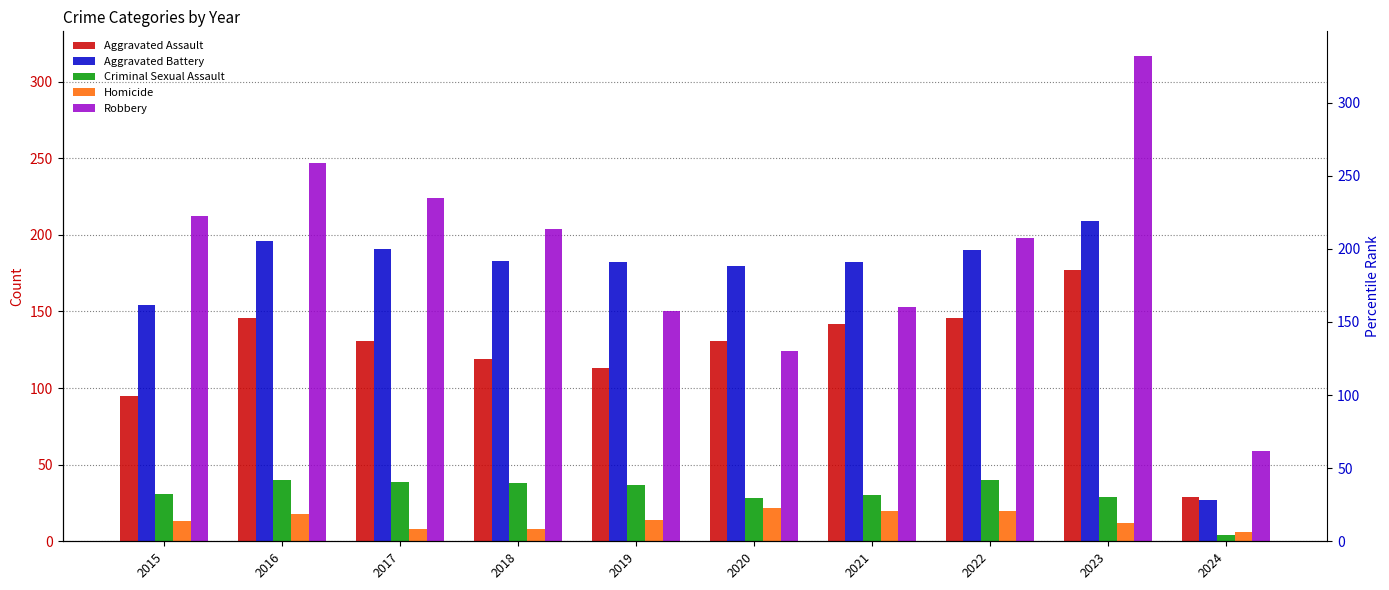

How many bars are there in total?

50